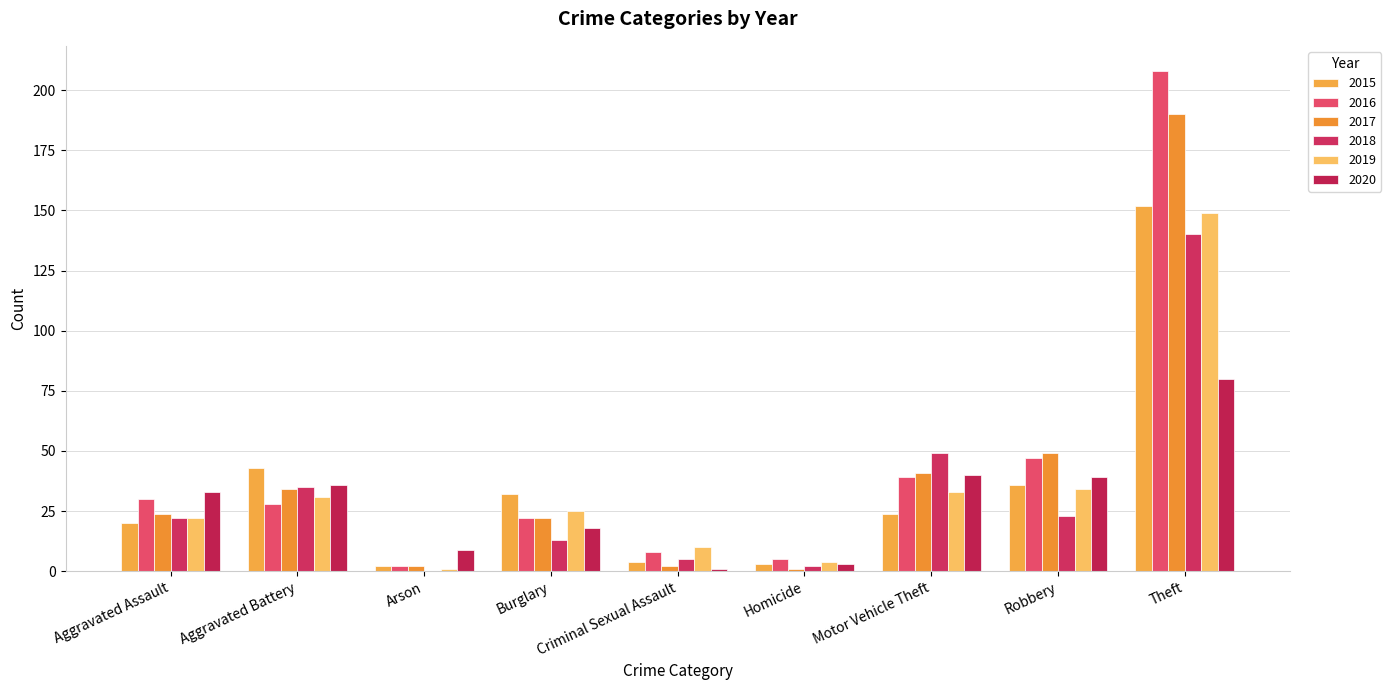

The 2018 series shows 16 at Aggravated Battery. True or false?

False